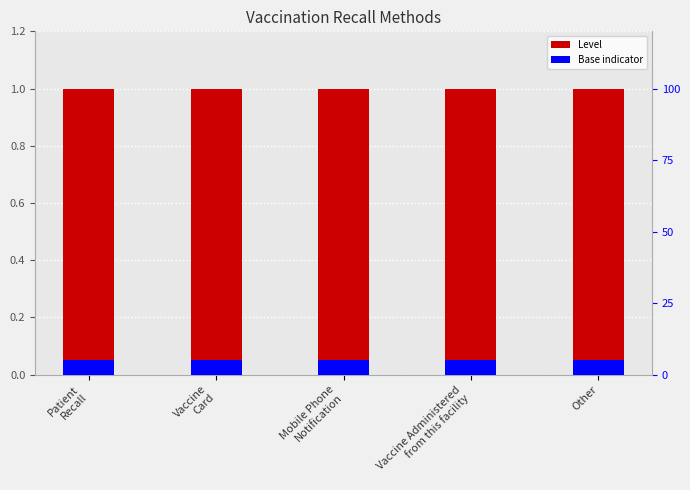

Rank the series by their maximum value, from highest to lowest.

Level, Base indicator